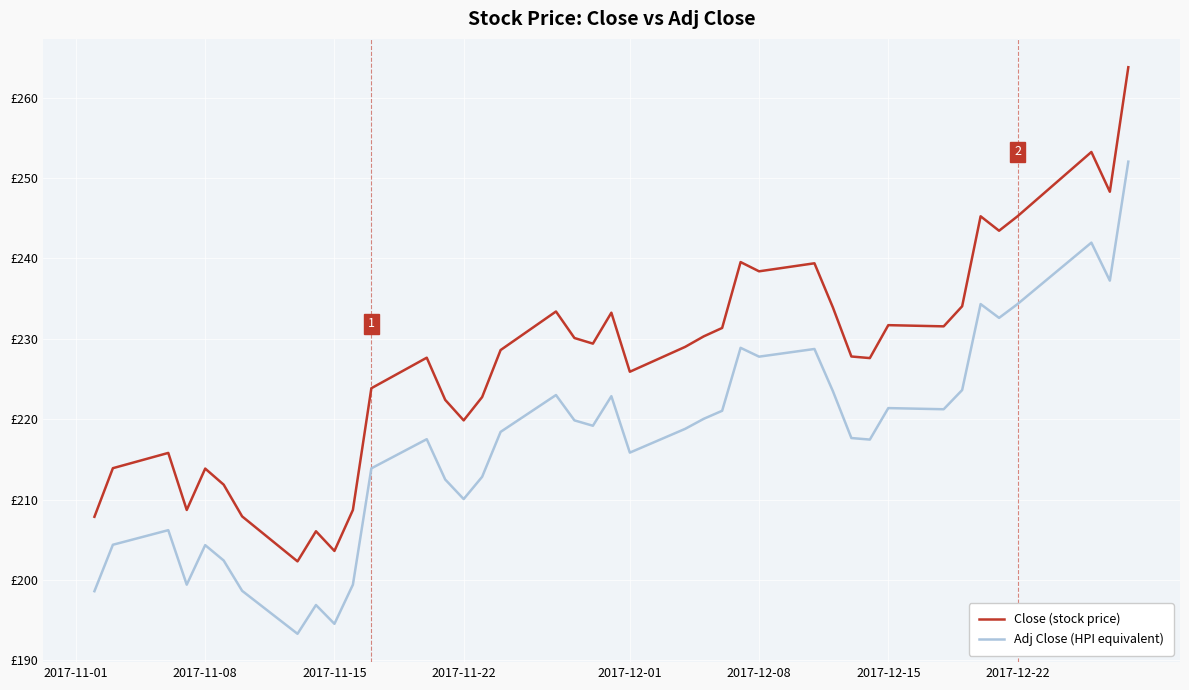

What are all the series names shown in the legend?

Close (stock price), Adj Close (HPI equivalent)